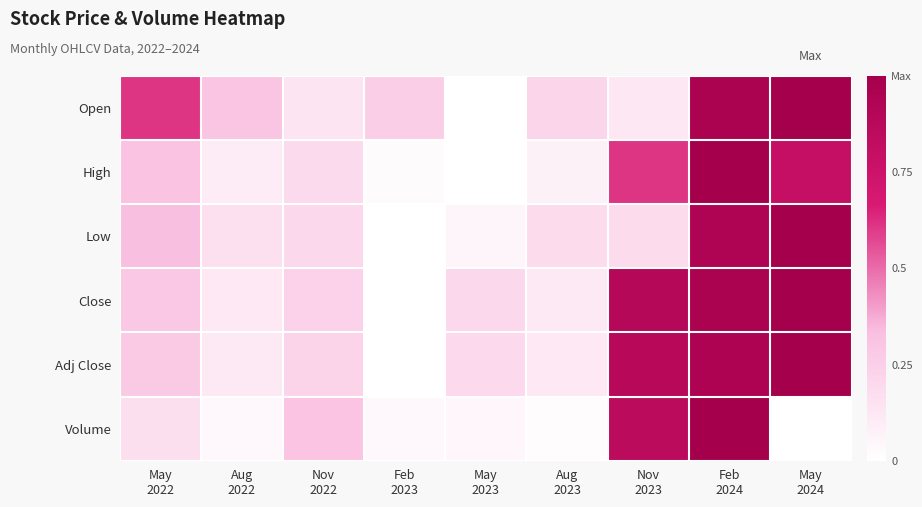

Reading right to left, what are all the values shown in this chart?

Open: May
2024=1.0	Feb
2024=1.0	Nov
2023=0.1	Aug
2023=0.2	May
2023=0.0	Feb
2023=0.3	Nov
2022=0.1	Aug
2022=0.3	May
2022=0.6
High: May
2024=0.8	Feb
2024=1.0	Nov
2023=0.6	Aug
2023=0.1	May
2023=0.0	Feb
2023=0.0	Nov
2022=0.2	Aug
2022=0.1	May
2022=0.3
Low: May
2024=1.0	Feb
2024=0.9	Nov
2023=0.2	Aug
2023=0.2	May
2023=0.1	Feb
2023=0.0	Nov
2022=0.2	Aug
2022=0.2	May
2022=0.3
Close: May
2024=1.0	Feb
2024=1.0	Nov
2023=0.9	Aug
2023=0.1	May
2023=0.2	Feb
2023=0.0	Nov
2022=0.2	Aug
2022=0.1	May
2022=0.3
Adj Close: May
2024=1.0	Feb
2024=0.9	Nov
2023=0.9	Aug
2023=0.1	May
2023=0.2	Feb
2023=0.0	Nov
2022=0.2	Aug
2022=0.1	May
2022=0.3
Volume: May
2024=0.0	Feb
2024=1.0	Nov
2023=0.9	Aug
2023=0.0	May
2023=0.0	Feb
2023=0.0	Nov
2022=0.3	Aug
2022=0.0	May
2022=0.2